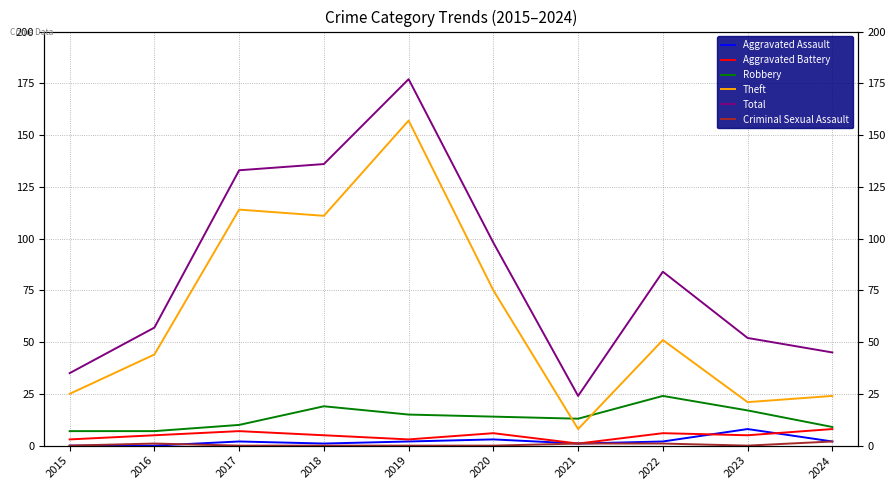

Which series has the widest spread of values?

Total